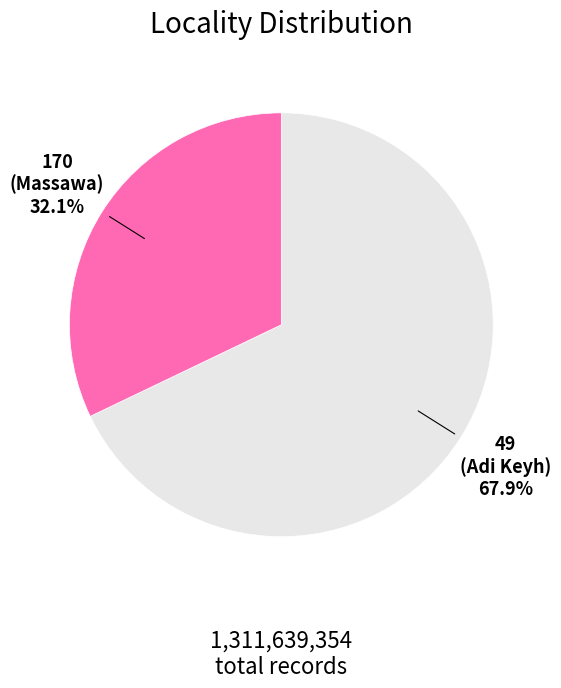

To the nearest percent, what is the difference between the 170 and 49 slice percentages?

36%